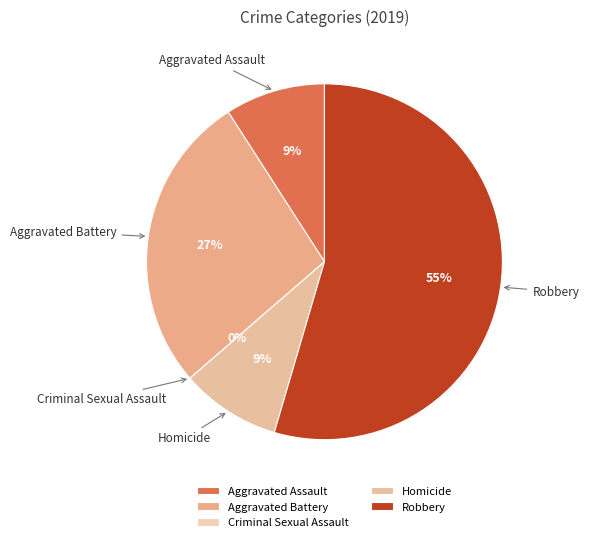

Rank the categories by value from highest to lowest.

Robbery, Aggravated Battery, Aggravated Assault, Homicide, Criminal Sexual Assault